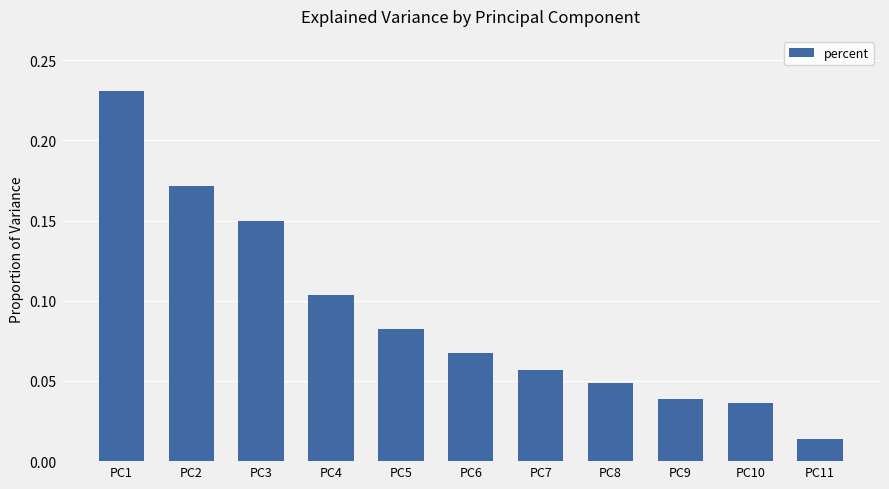

Between PC5 and PC1, which is larger?

PC1